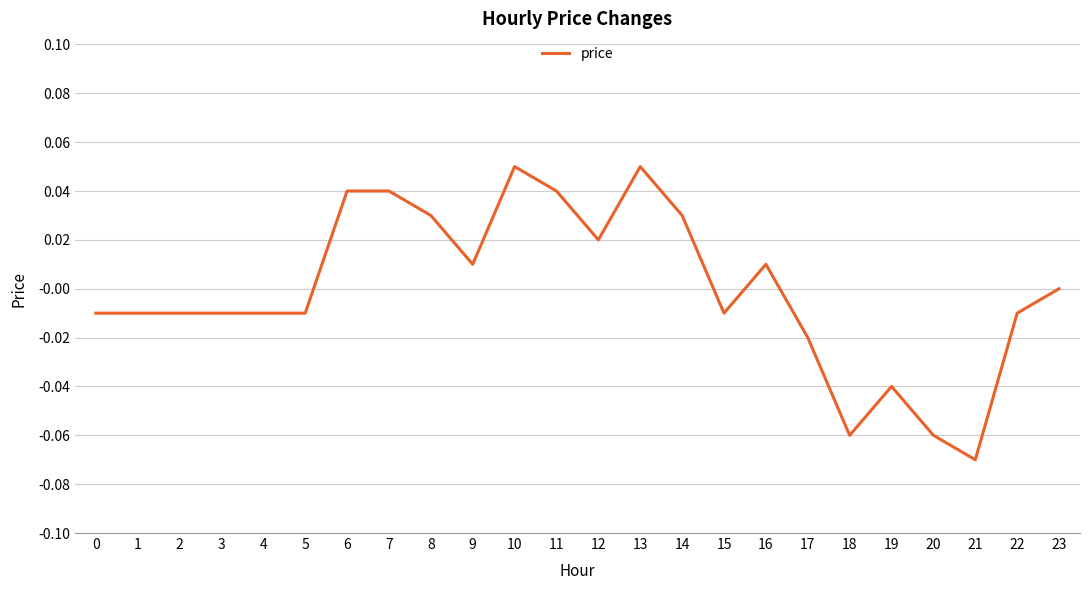

Which label corresponds to the smallest value in the chart?

21